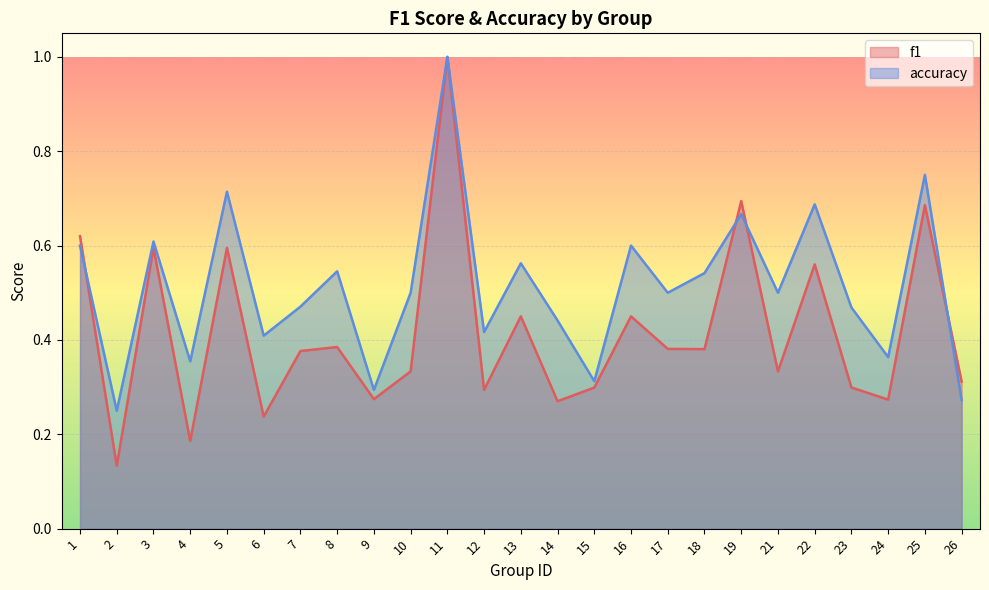

Reading right to left, list all the values displayed in this chart.

f1: 0.3	0.7	0.3	0.3	0.6	0.3	0.7	0.4	0.4	0.5	0.3	0.3	0.5	0.3	1.0	0.3	0.3	0.4	0.4	0.2	0.6	0.2	0.6	0.1	0.6
accuracy: 0.3	0.8	0.4	0.5	0.7	0.5	0.7	0.5	0.5	0.6	0.3	0.4	0.6	0.4	1.0	0.5	0.3	0.5	0.5	0.4	0.7	0.4	0.6	0.2	0.6